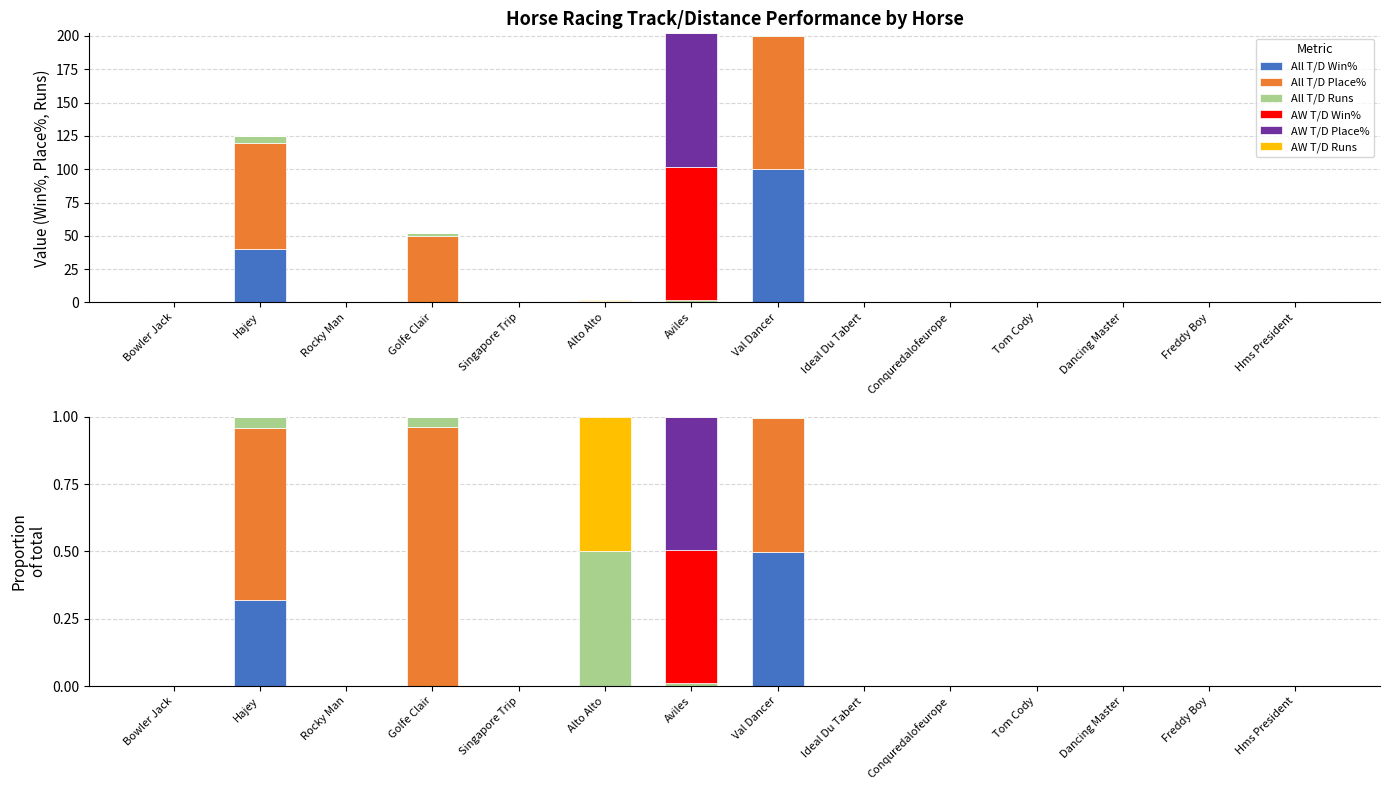

Reading left to right, what are all the values shown in this chart?

All T/D Win%: 0.0	0.3	0.0	0.0	0.0	0.0	0.0	0.5	0.0	0.0	0.0	0.0	0.0	0.0
All T/D Place%: 0.0	0.6	0.0	1.0	0.0	0.0	0.0	0.5	0.0	0.0	0.0	0.0	0.0	0.0
All T/D Runs: 0.0	0.0	0.0	0.0	0.0	0.5	0.0	0.0	0.0	0.0	0.0	0.0	0.0	0.0
AW T/D Win%: 0.0	0.0	0.0	0.0	0.0	0.0	0.5	0.0	0.0	0.0	0.0	0.0	0.0	0.0
AW T/D Place%: 0.0	0.0	0.0	0.0	0.0	0.0	0.5	0.0	0.0	0.0	0.0	0.0	0.0	0.0
AW T/D Runs: 0.0	0.0	0.0	0.0	0.0	0.5	0.0	0.0	0.0	0.0	0.0	0.0	0.0	0.0